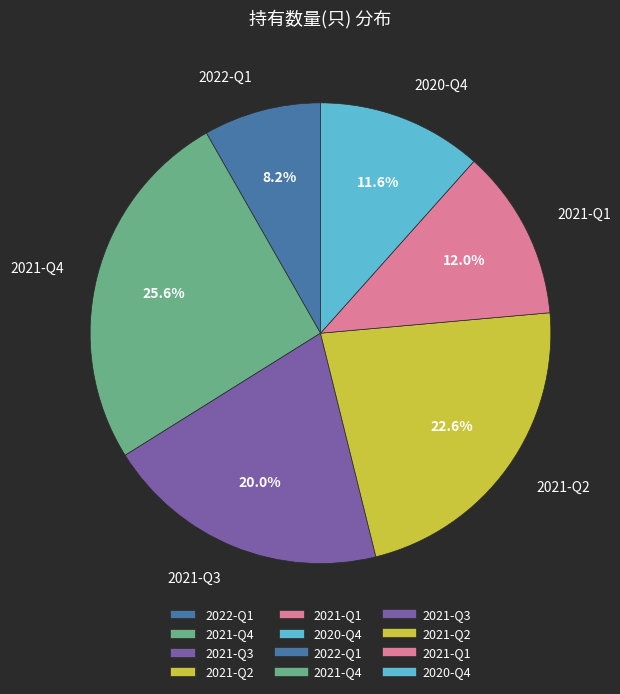

Does any single category account for the majority?

No